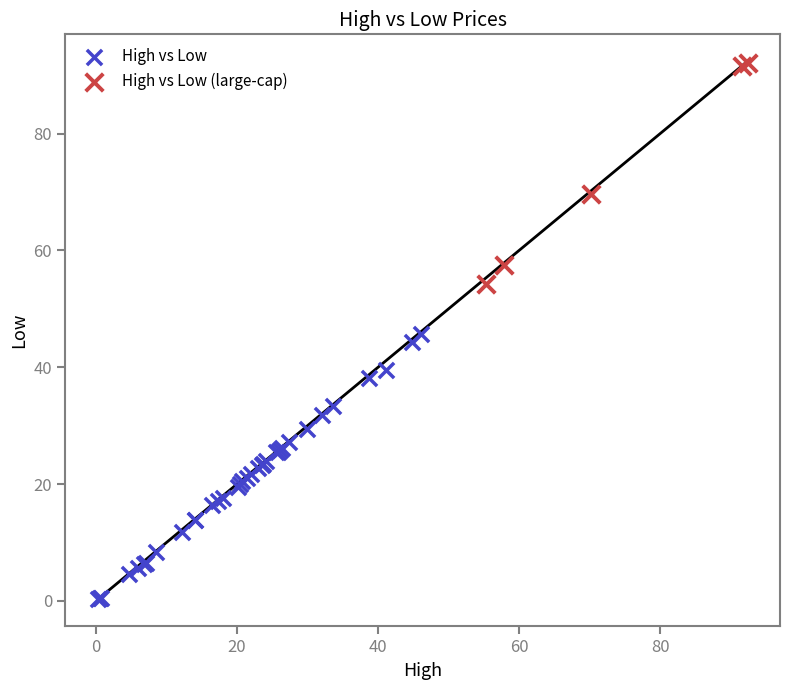

Which series has the largest Y range (max minus min)?

High vs Low